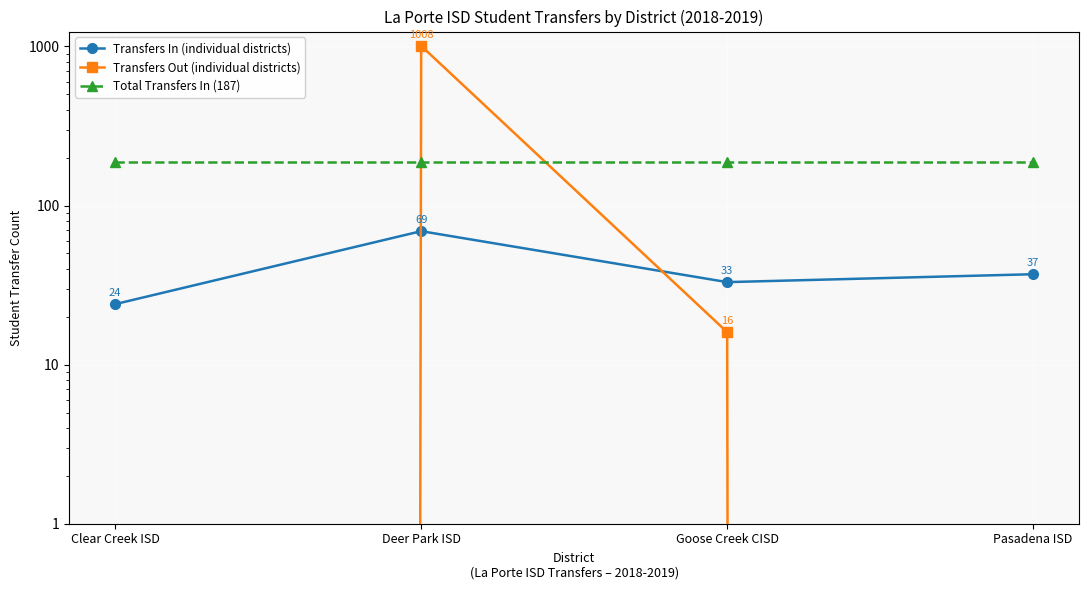

List the series in order of their peak value, highest first.

Transfers Out (individual districts), Total Transfers In (187), Transfers In (individual districts)